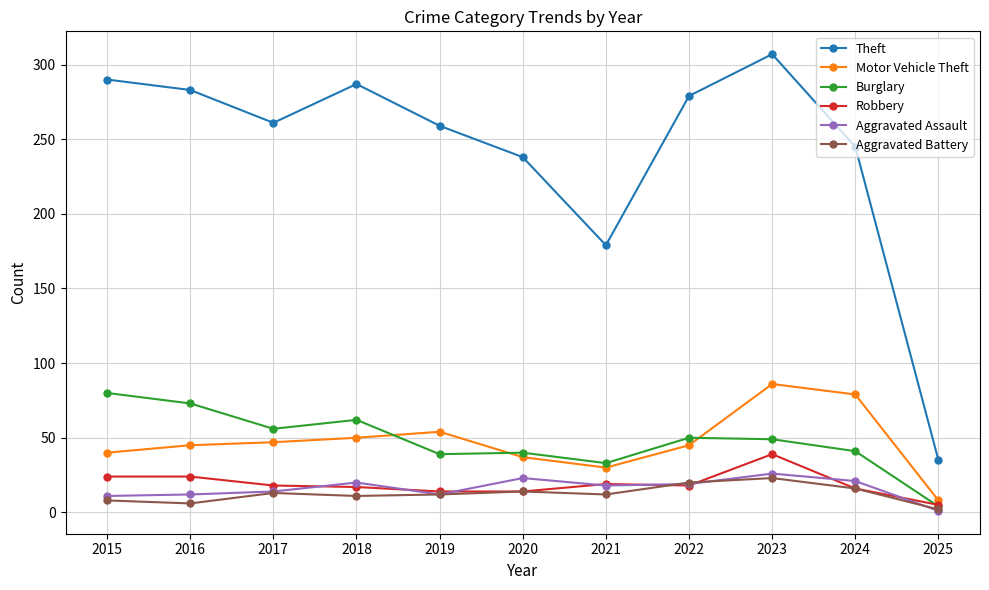

What is the sum of all Aggravated Assault values?

177